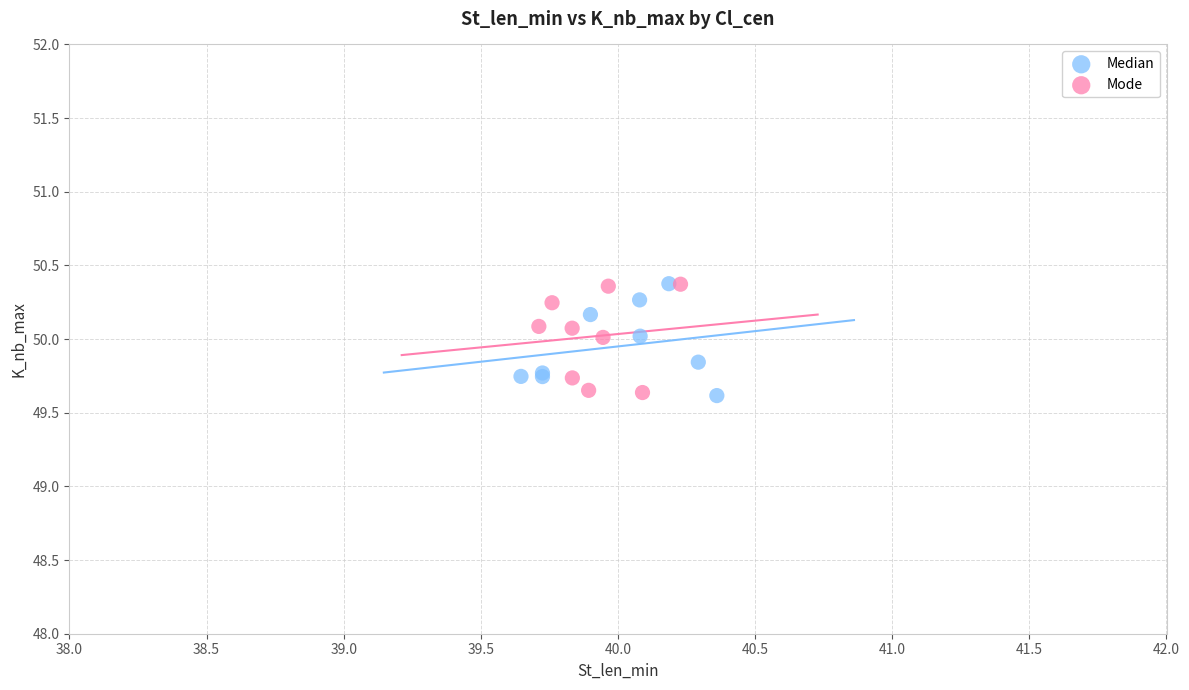

What are all the series names shown in the legend?

Median, Mode